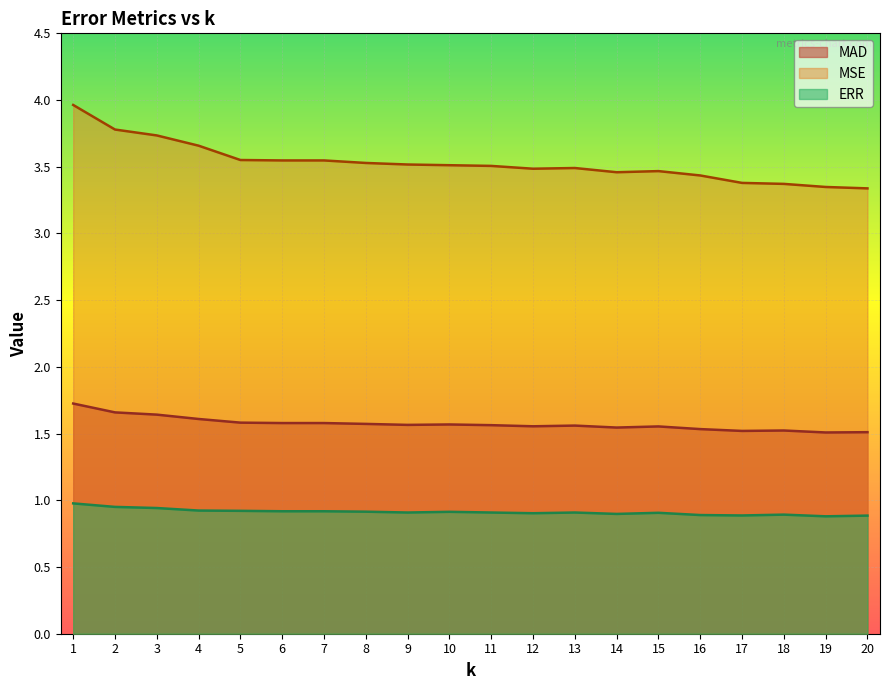

Is it true that MSE equals 5.1 at 16?

False